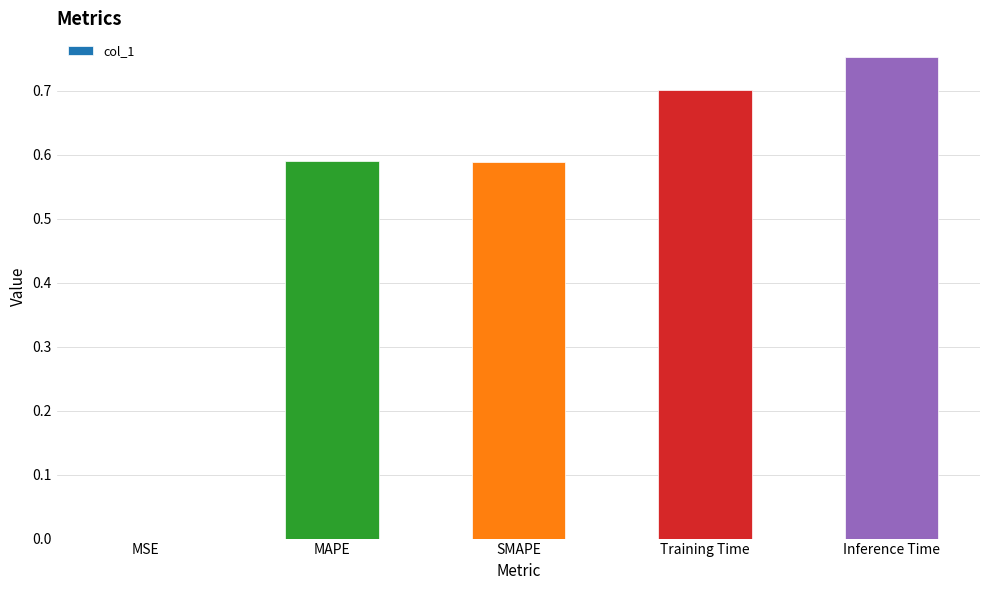

Which label corresponds to the largest value in the chart?

Inference Time